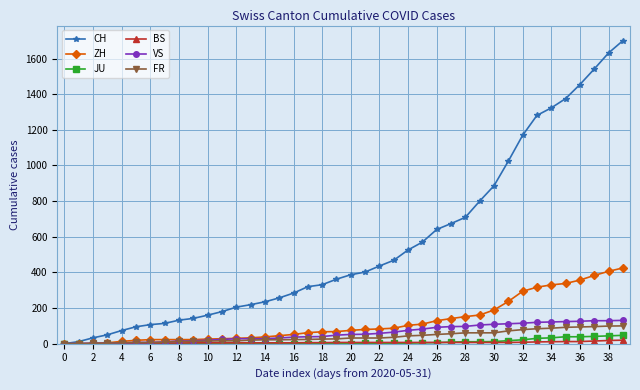

Which series has the largest range (max minus min)?

CH